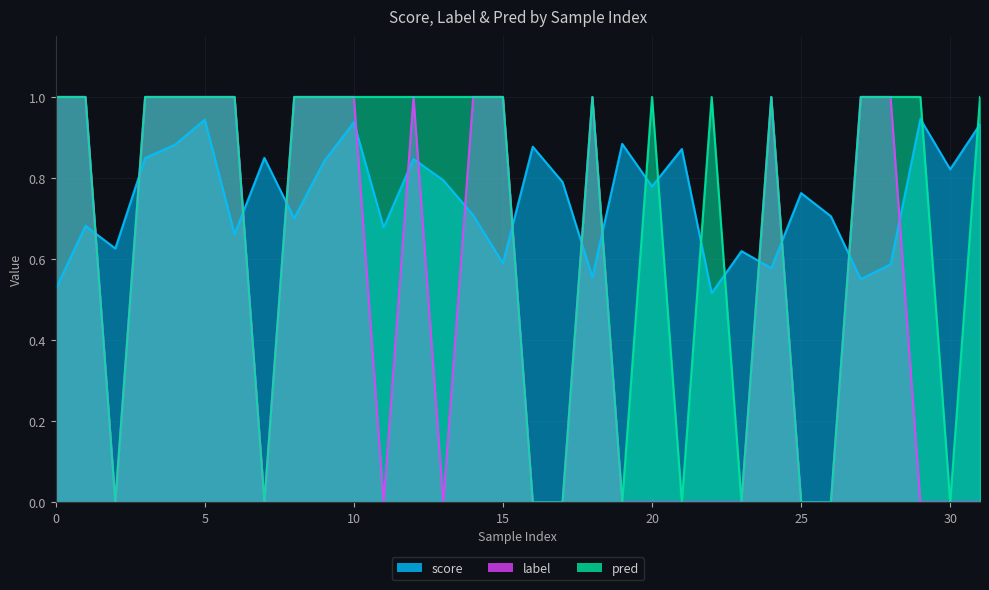

Which category has the lowest value across all series?

2